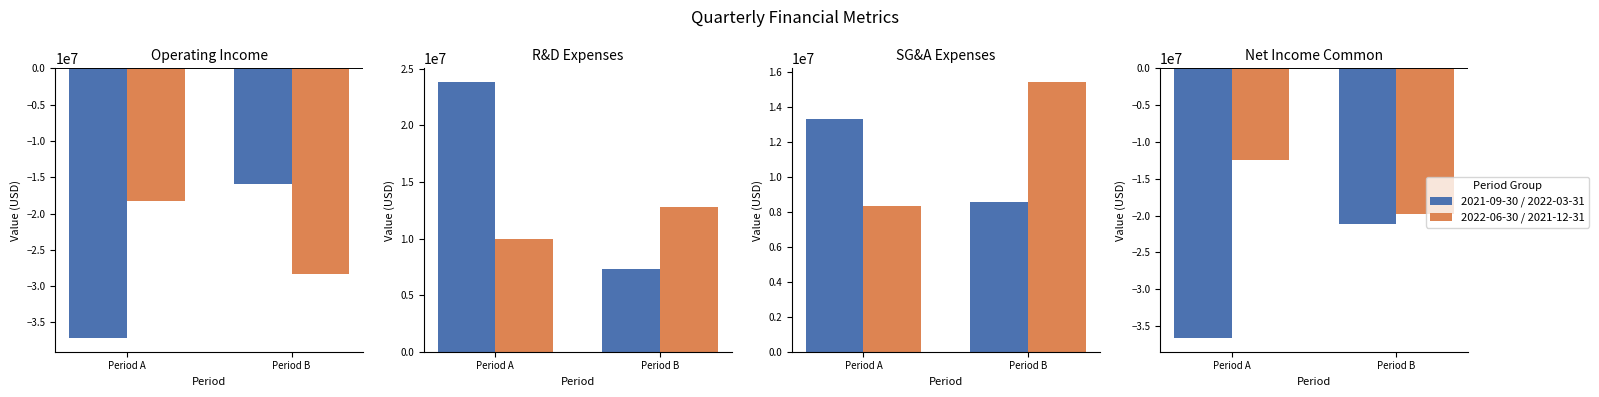

At Period A, list the series in order from largest to smallest.

2022-06-30 / 2021-12-31, 2021-09-30 / 2022-03-31